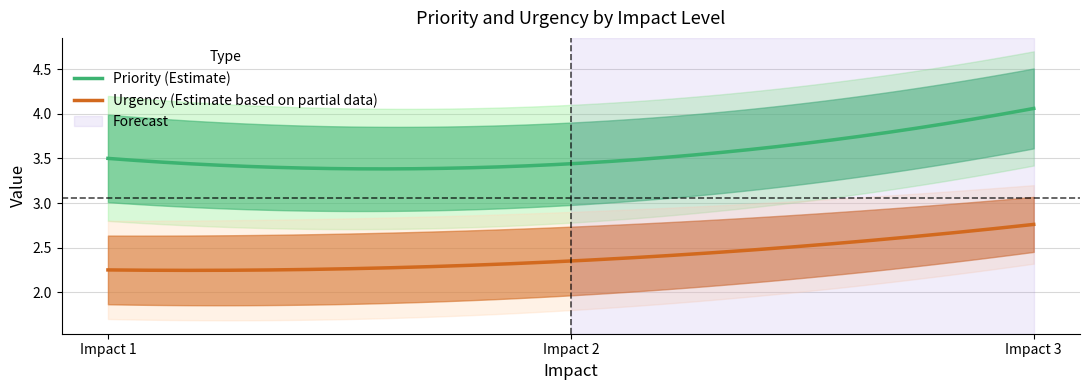

What is the value of the Priority_upper point at the 2nd from the left?

4.1